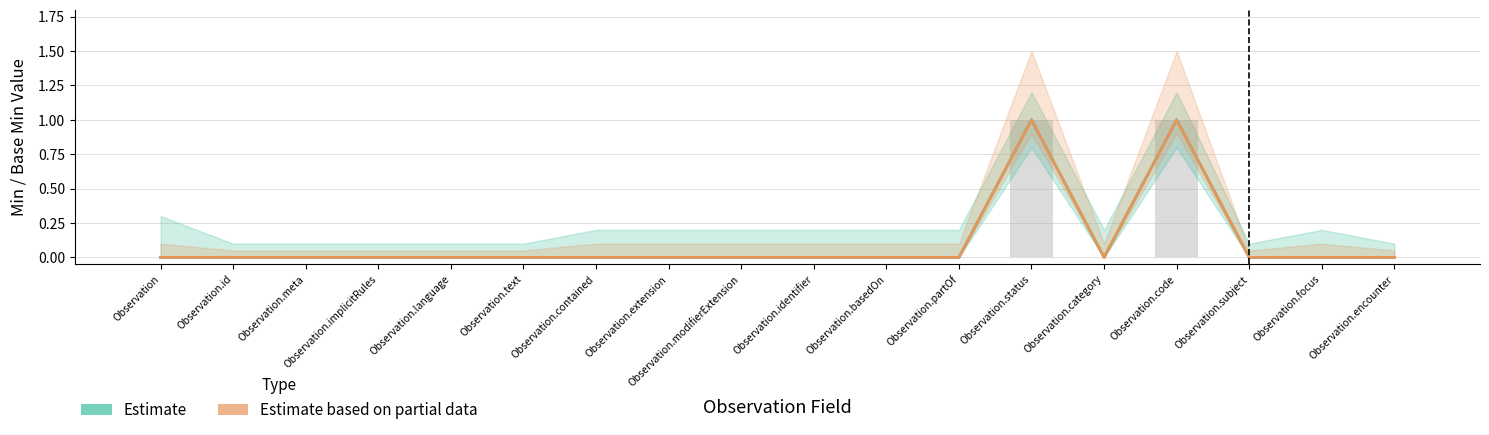

How many data points in Estimate are above 0?

2